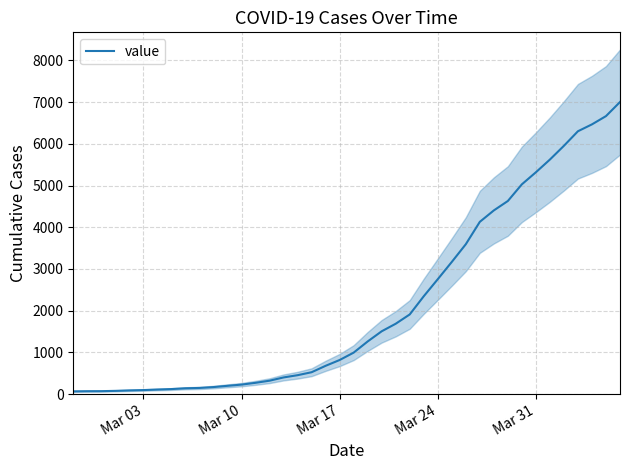

The value of value at Mar 31 is 5319. True or false?

True